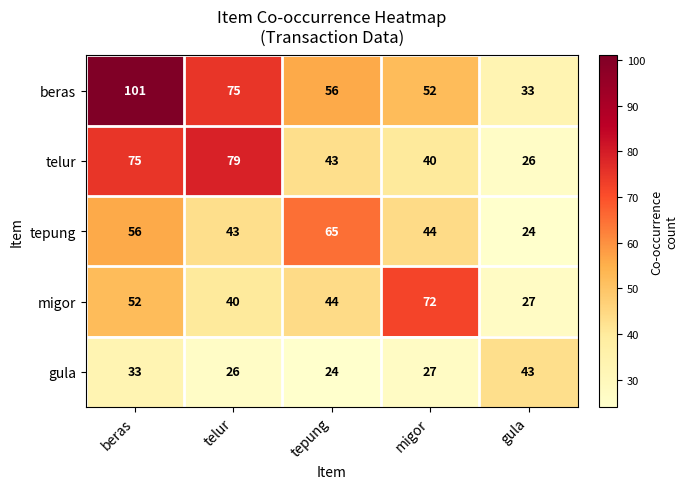

What is the highest value of the telur series?

79